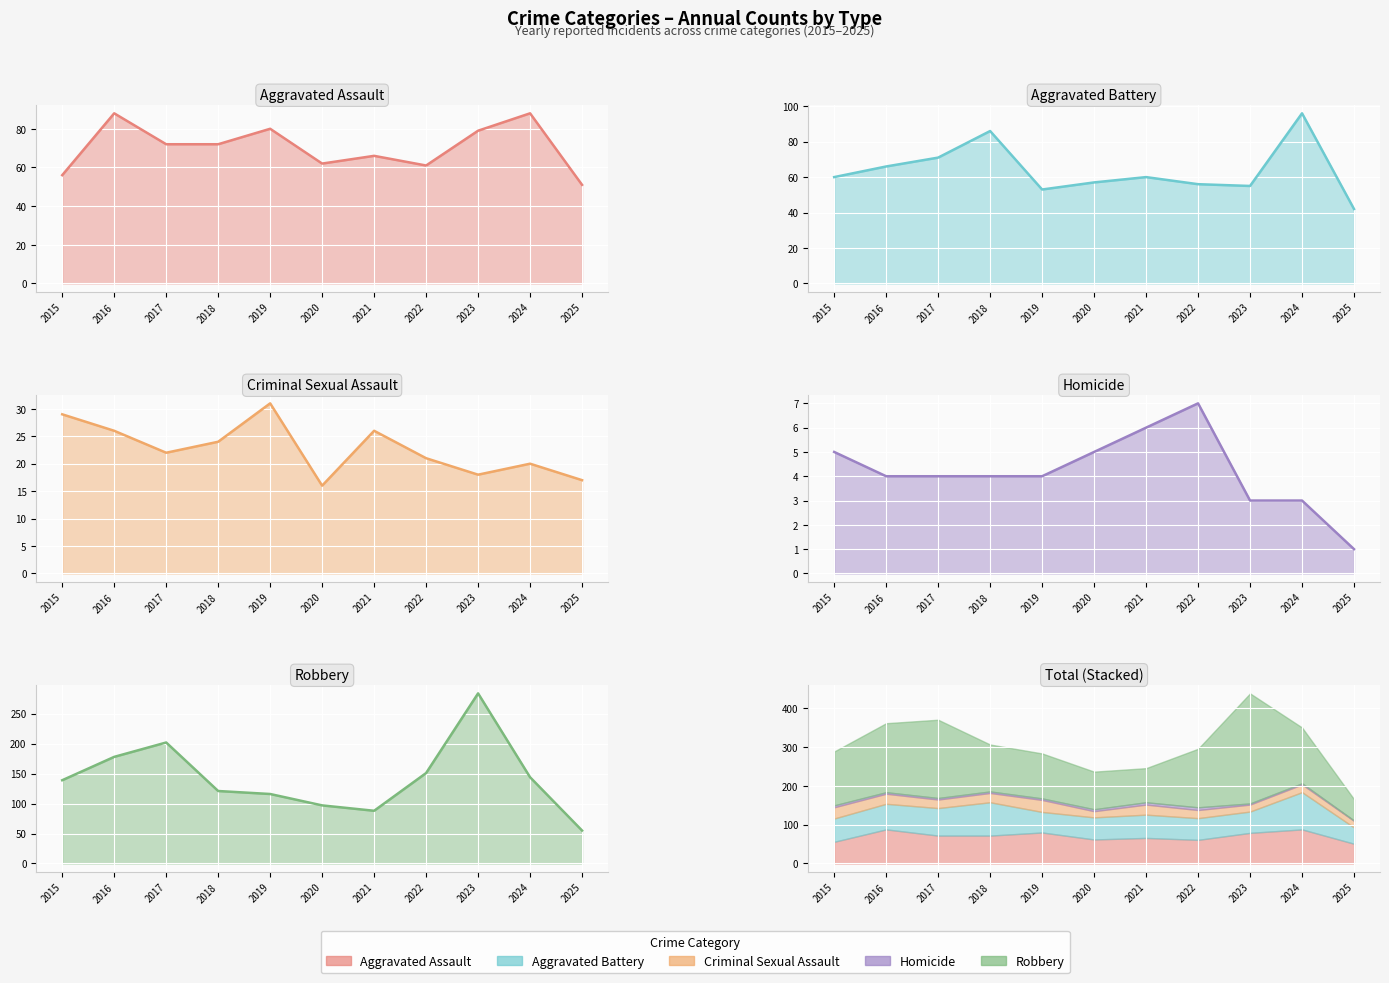

Does the chart display data point markers on the line(s)?

No